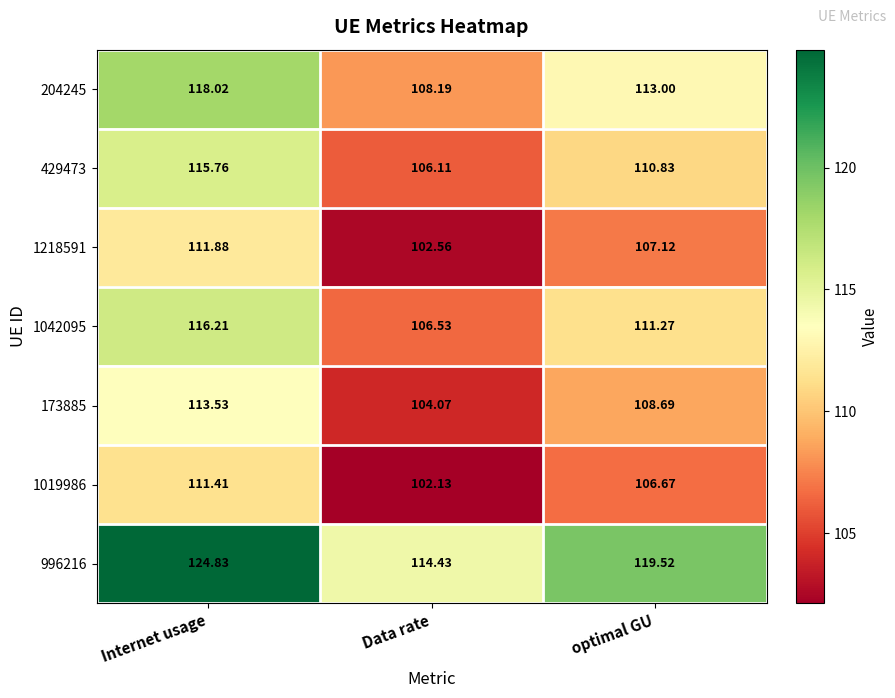

At which label does 1019986 first exceed 106?

Internet usage